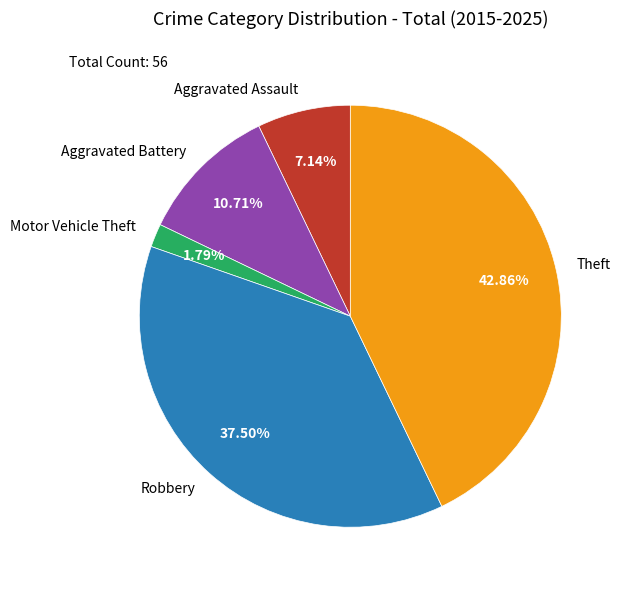

Is it true that Aggravated Battery is 11% of the pie?

True